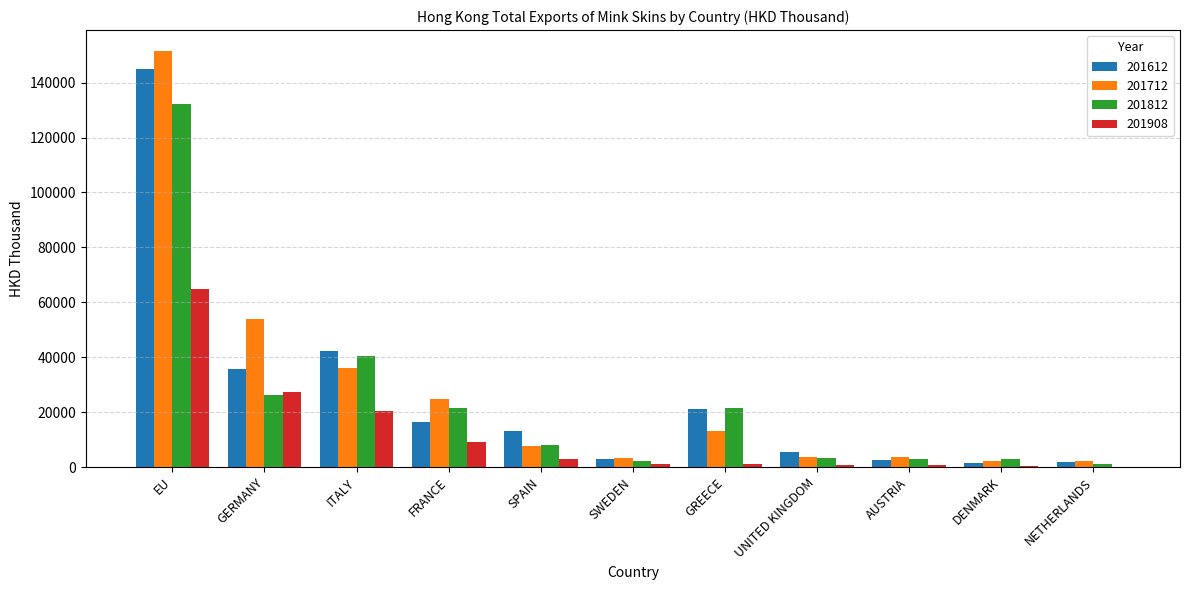

True or false: 201812 has a value of 21476.2 at FRANCE.

True